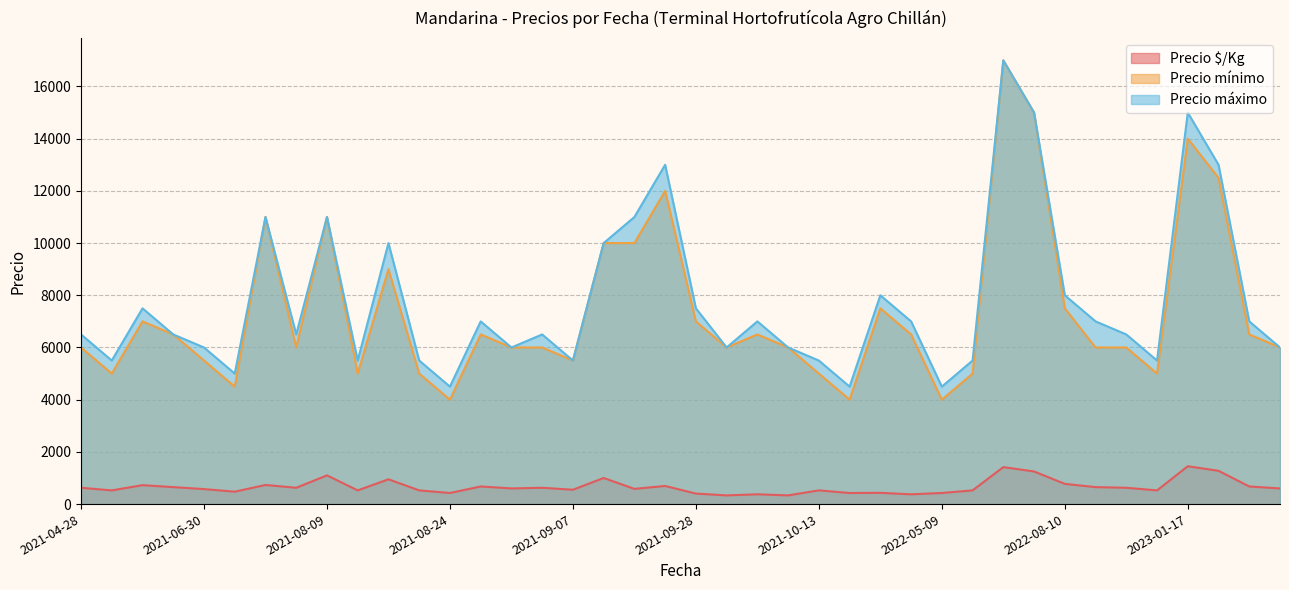

True or false: Precio mínimo has a value of 11535 at 2021-06-11.

False